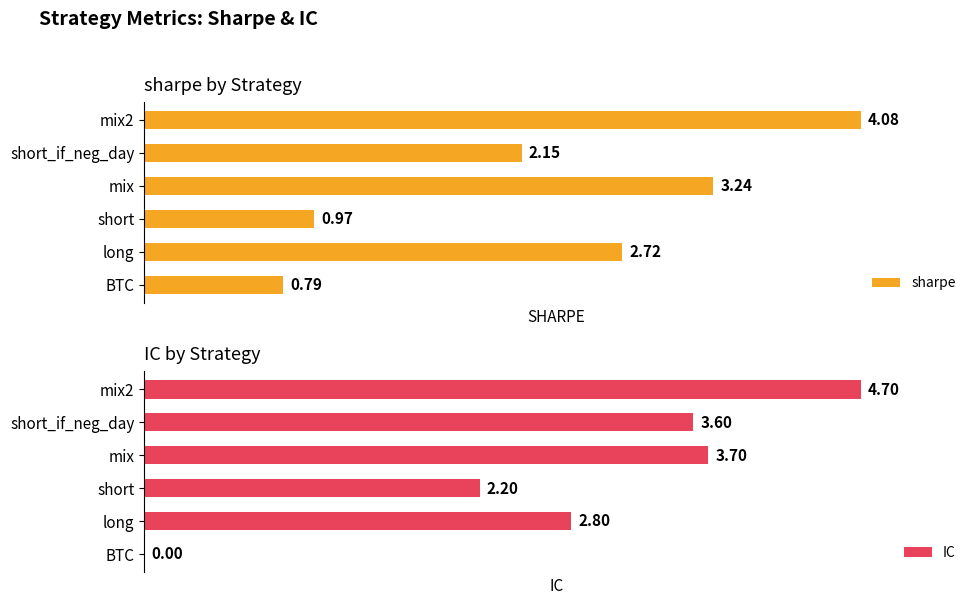

Which category has the lowest value in the sharpe series?

BTC